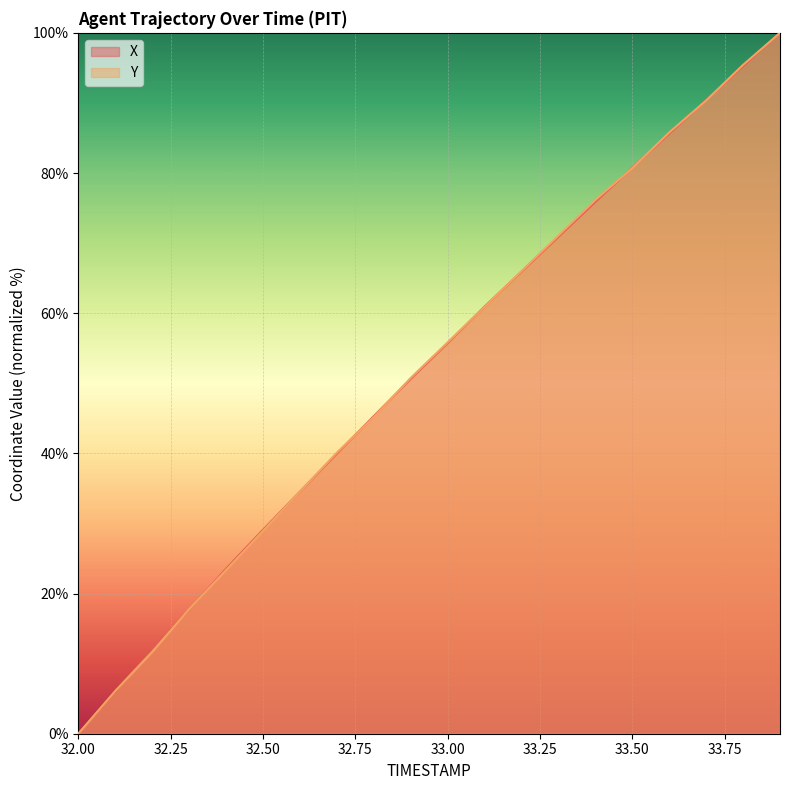

Where does the Y series first go above 55?

33.00